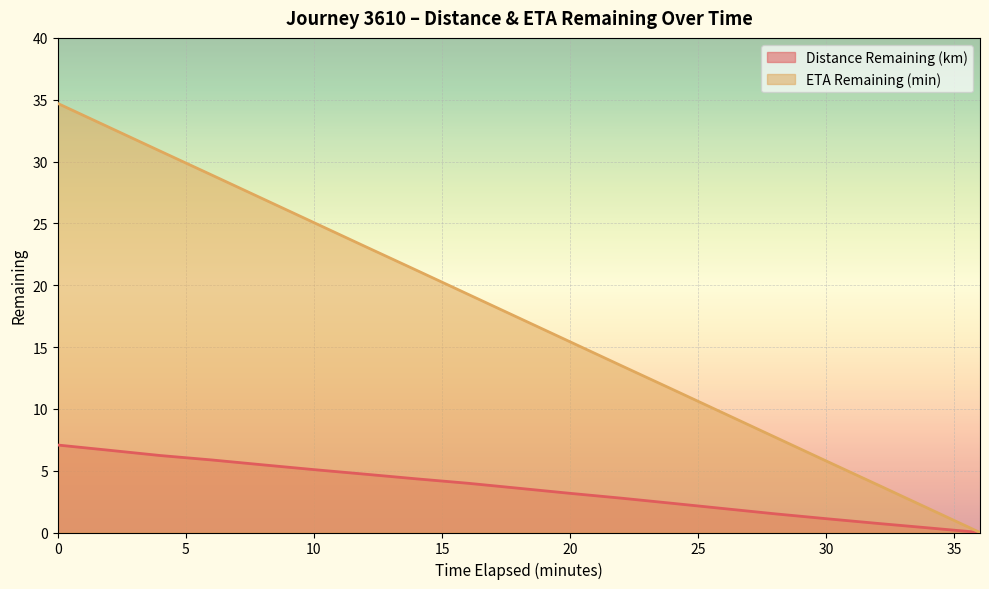

True or false: Distance Remaining (km) has a value of 2.7 at 4.0.

False